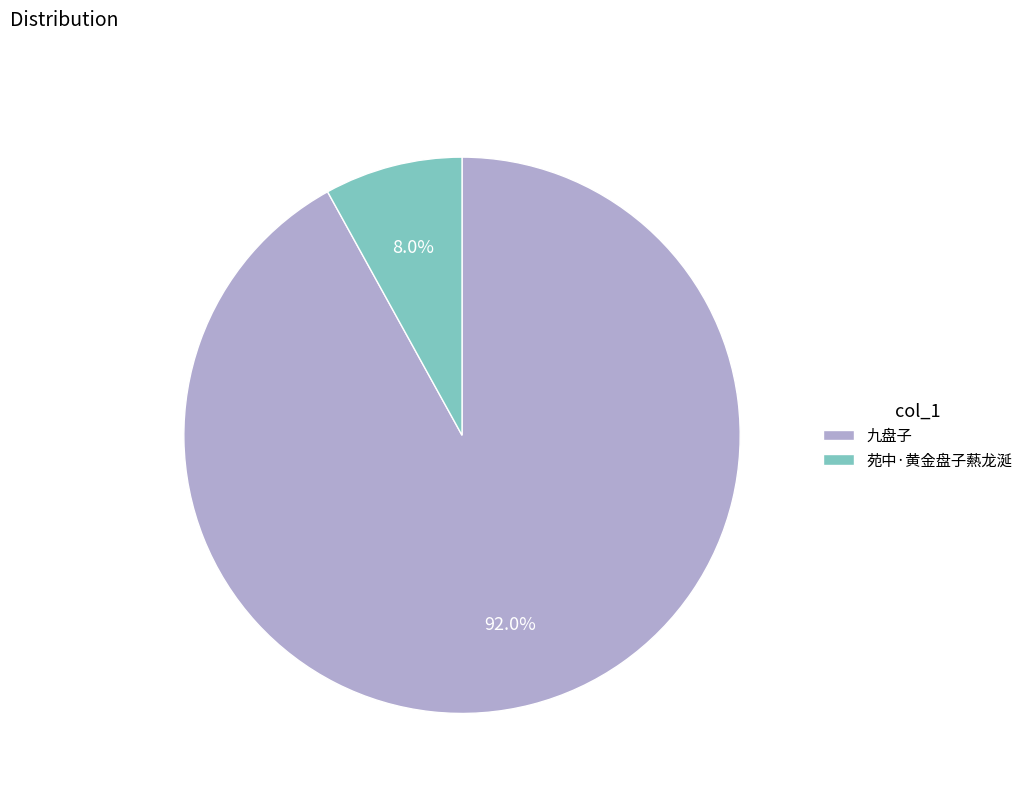

Is the sum of 九盘子 and 苑中·黄金盘子爇龙涎 greater than half?

Yes